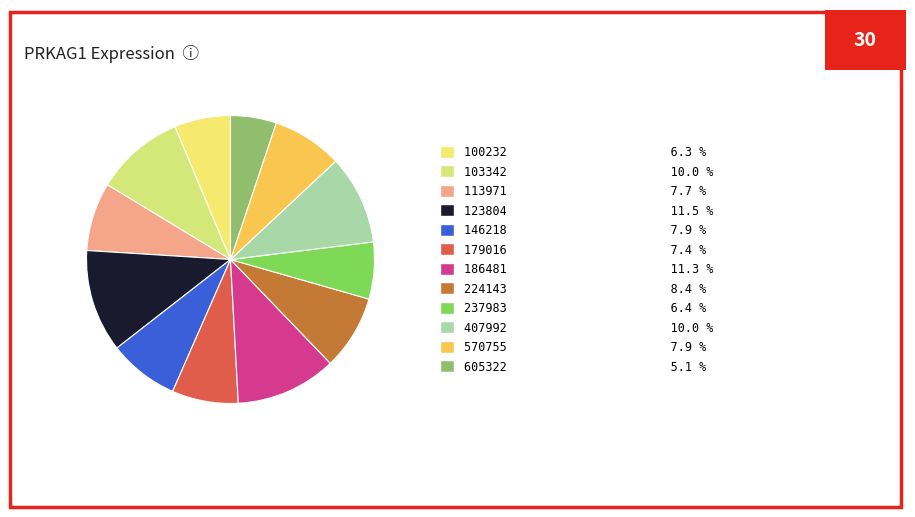

How many slices are in this pie chart?

12